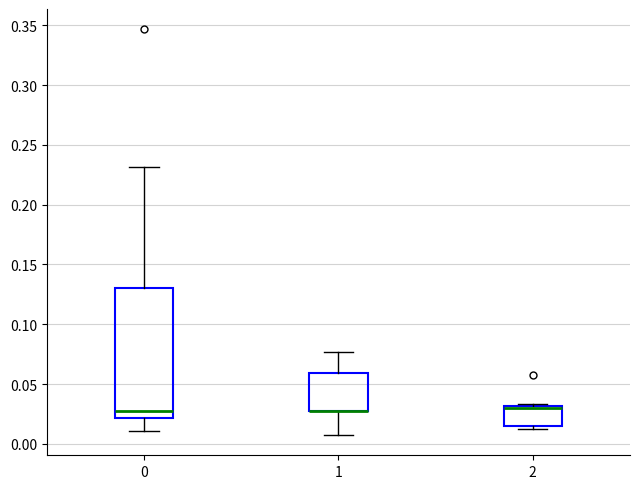

Reading left to right, read every box against the y-axis: the position of its median line, the range the box covers, and the ends of its whiskers. The values are not printed on the chart, so give them approximately, as read against the axis.

0: median 0.025, box 0.020 to 0.130, whiskers 0.010 to 0.230
1: median 0.025 (drawn on the box's lower edge), box 0.025 to 0.060, whiskers 0.005 to 0.075
2: median 0.030 (drawn on the box's upper edge), box 0.015 to 0.030, whiskers 0.015 (just below the box's lower edge) to 0.035